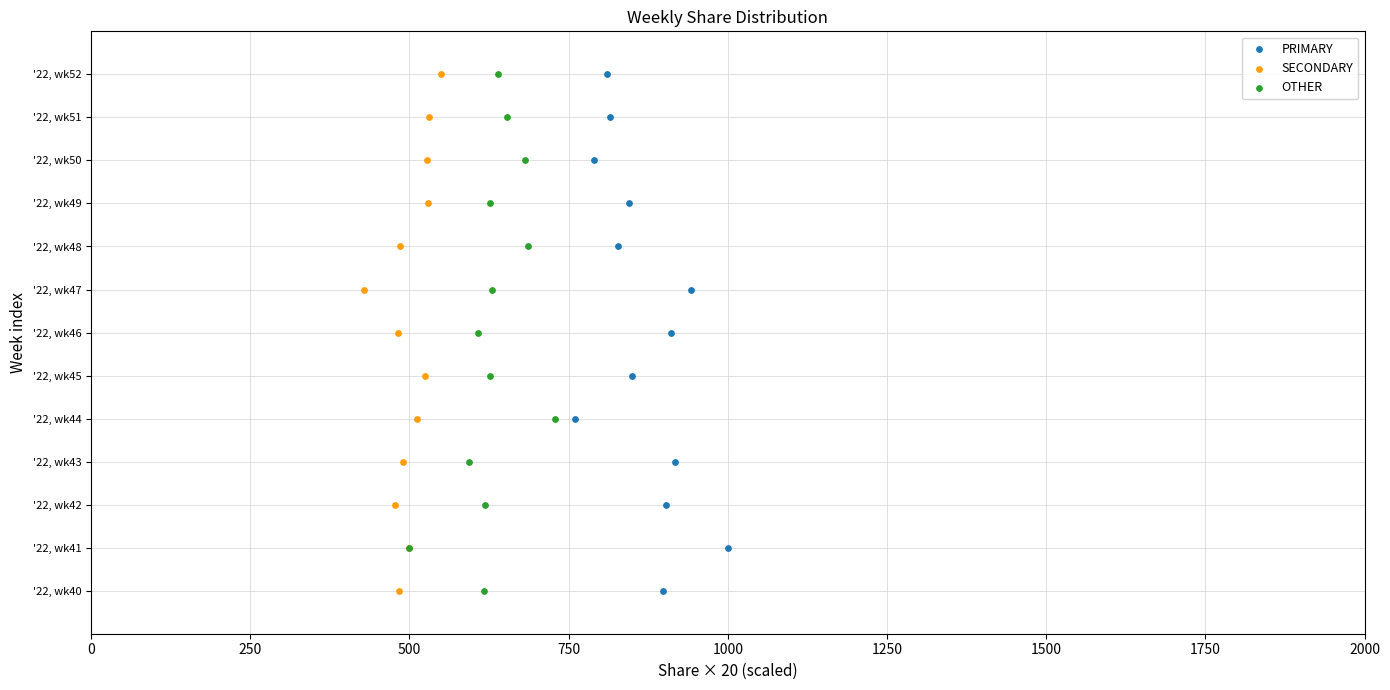

What are all the series names shown in the legend?

PRIMARY, SECONDARY, OTHER